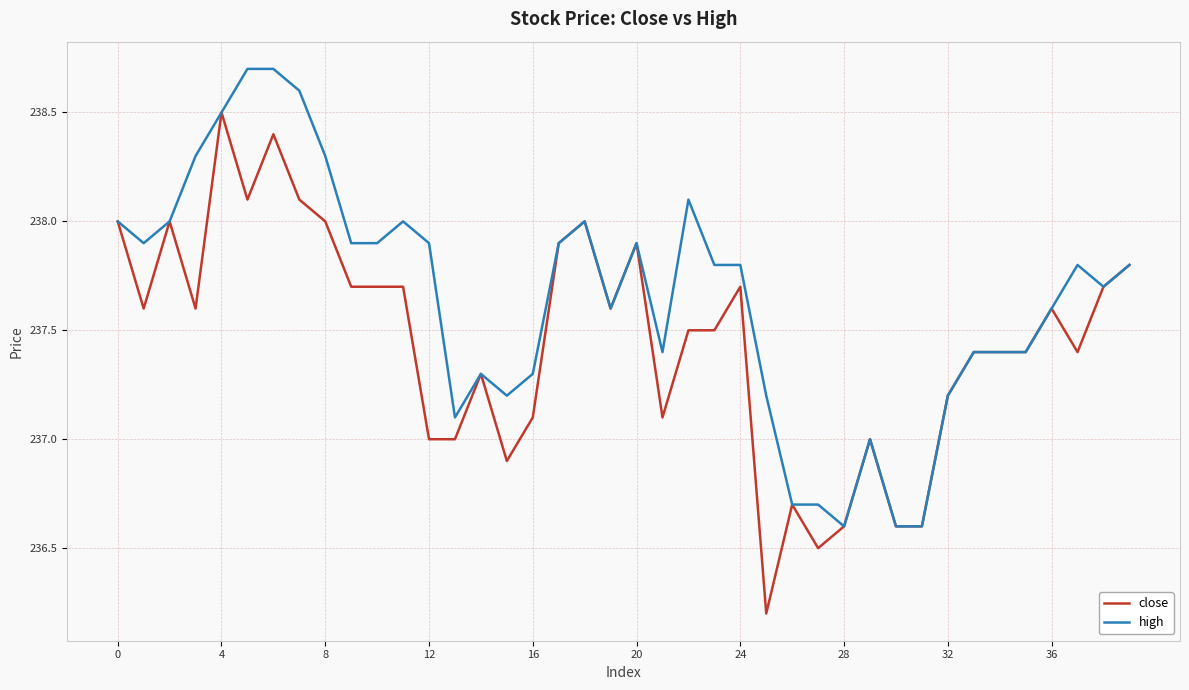

List the series in order of their overall mean, lowest first.

close, high